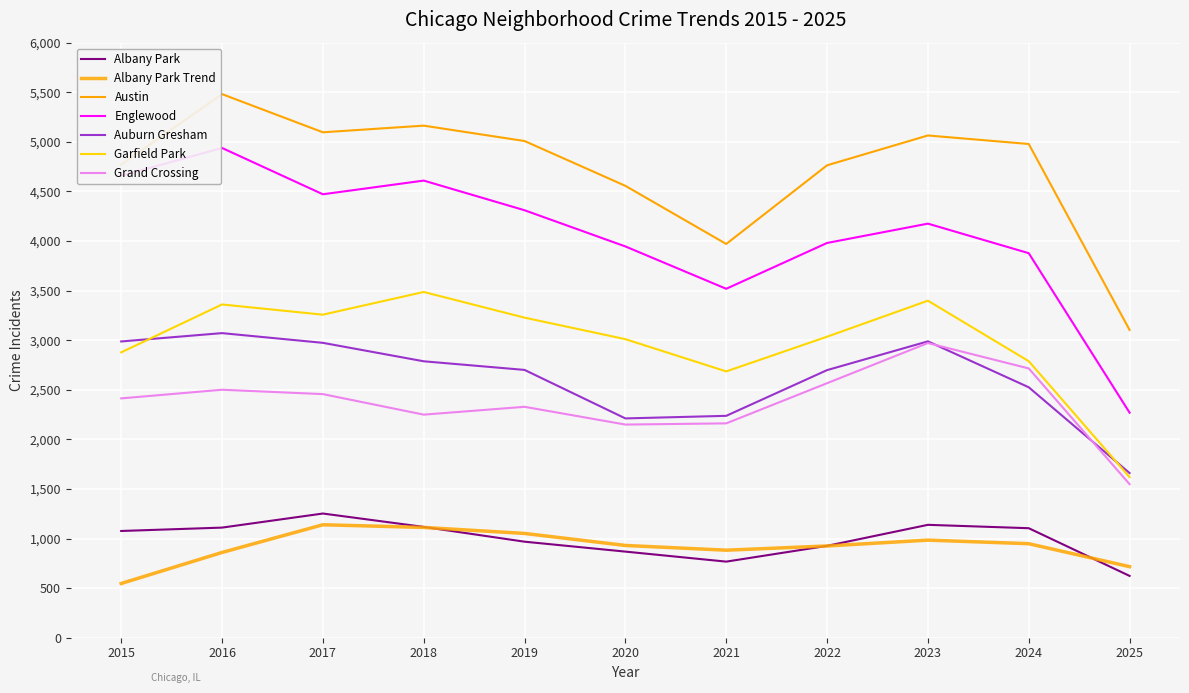

What is the minimum value for Albany Park?

623.0